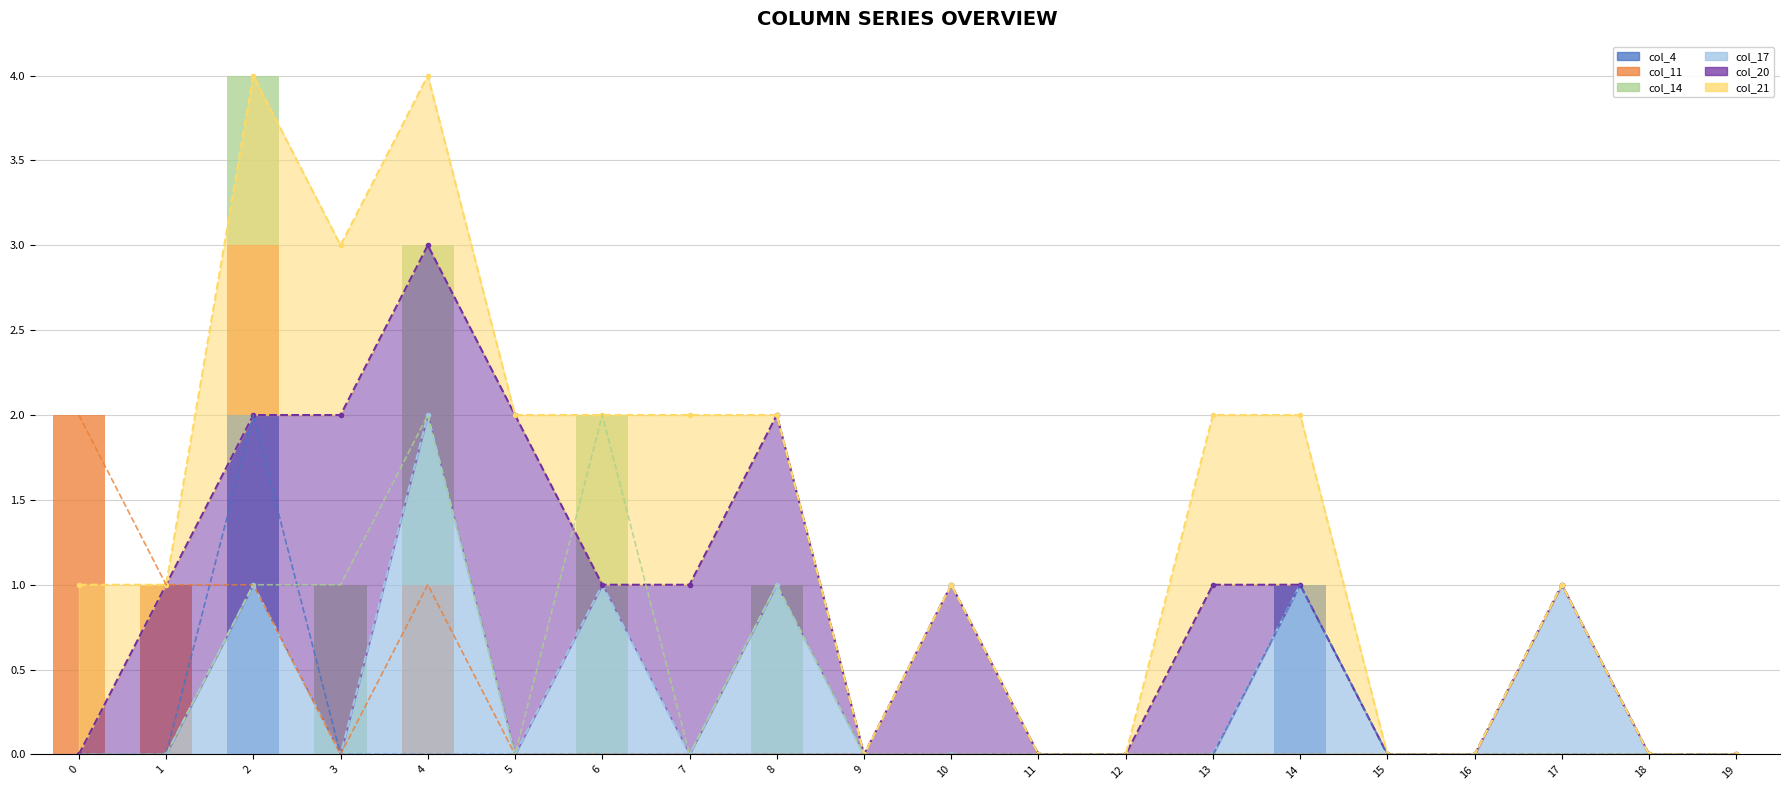

True or false: col_14 has a value of 0 at 12.

True